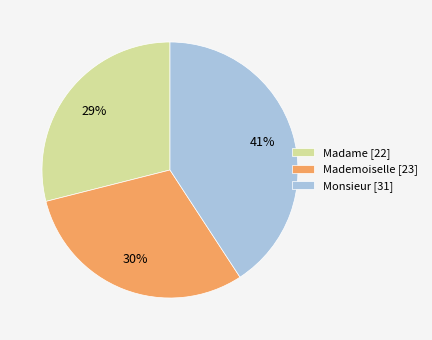

True or false: Monsieur [31] accounts for 31% of the total.

False